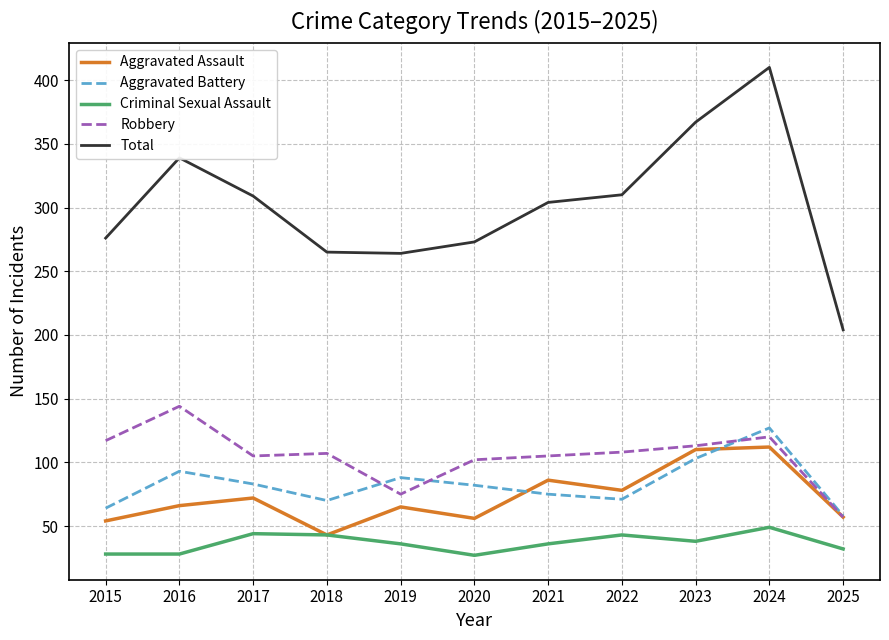

List the series in order of their peak value, highest first.

Total, Robbery, Aggravated Battery, Aggravated Assault, Criminal Sexual Assault